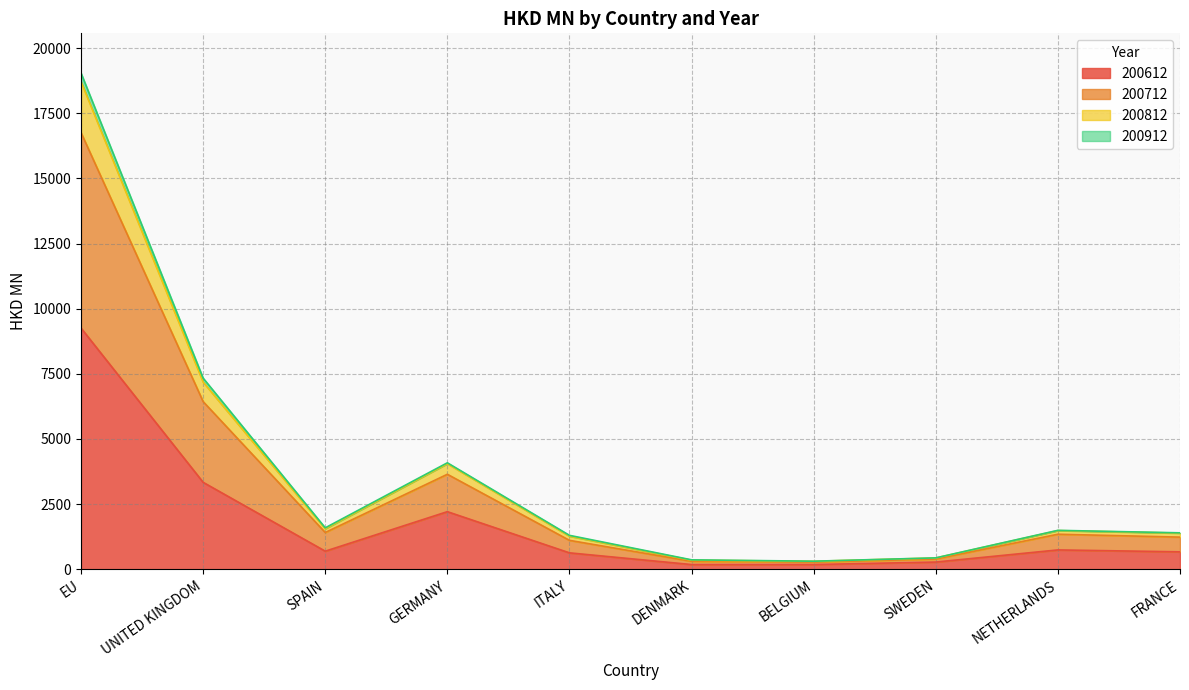

True or false: 200612 has more than 2 points higher than both neighbors.

False